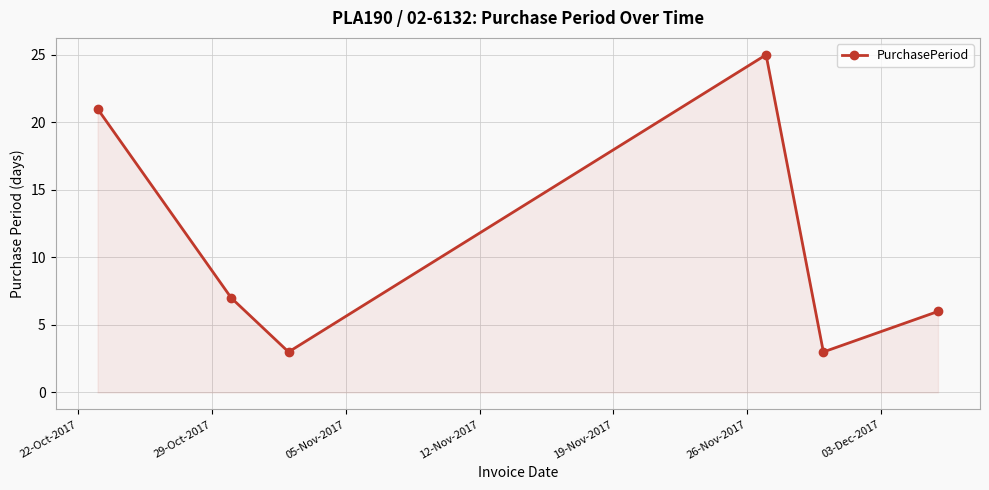

What is the minimum value shown in the chart?

3